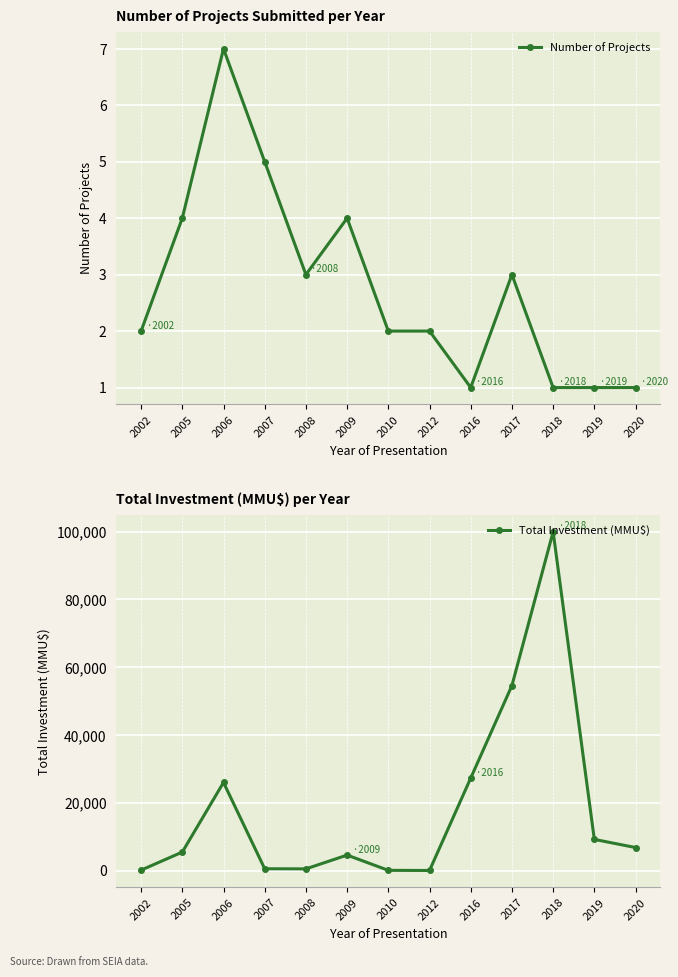

At which category is the sum across all series the highest?

2018